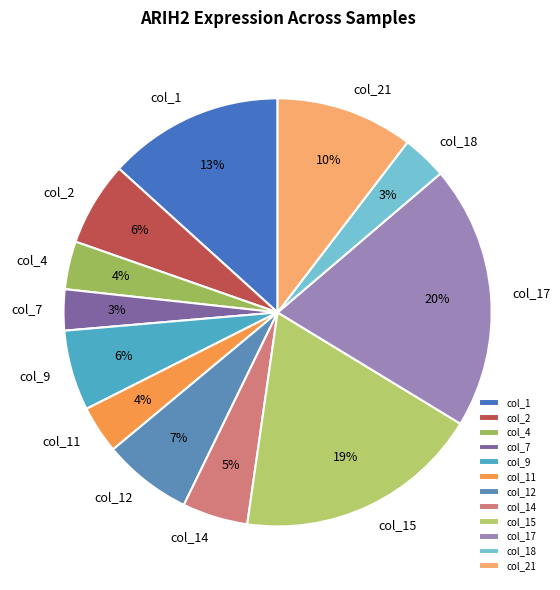

Which category has the biggest portion of the pie?

col_17